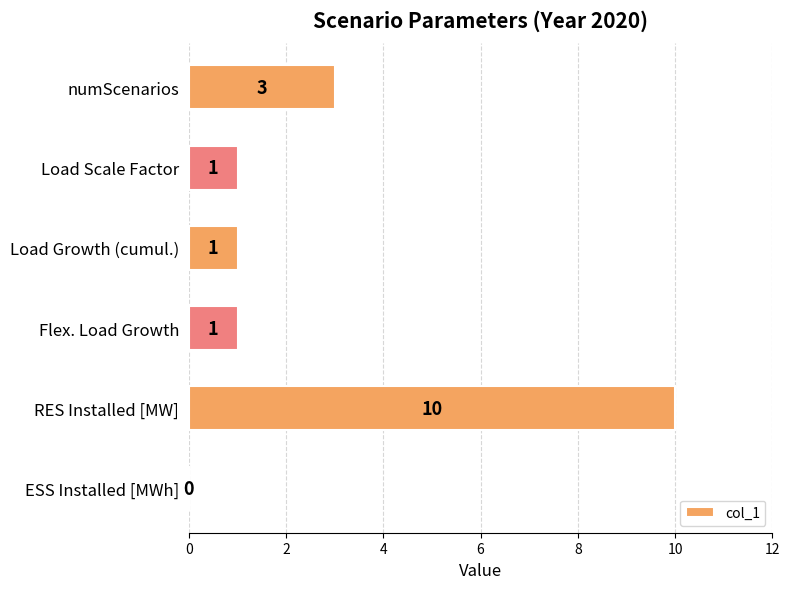

What is the sum of the values at Load Growth (cumul.) and numScenarios?

4